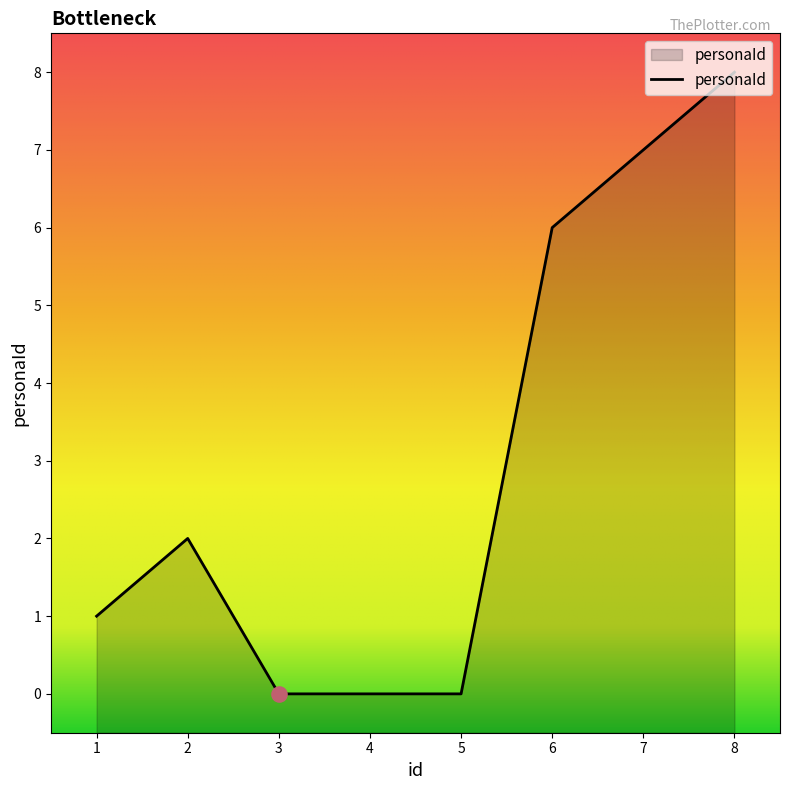

Between 8 and 7, which is larger?

8